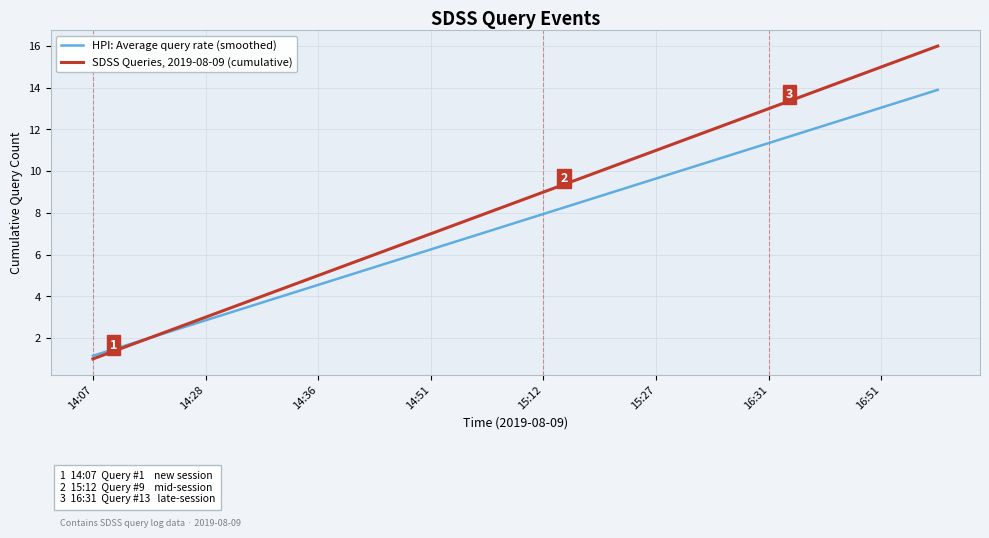

Which series has the largest range (max minus min)?

SDSS Queries, 2019-08-09 (cumulative)